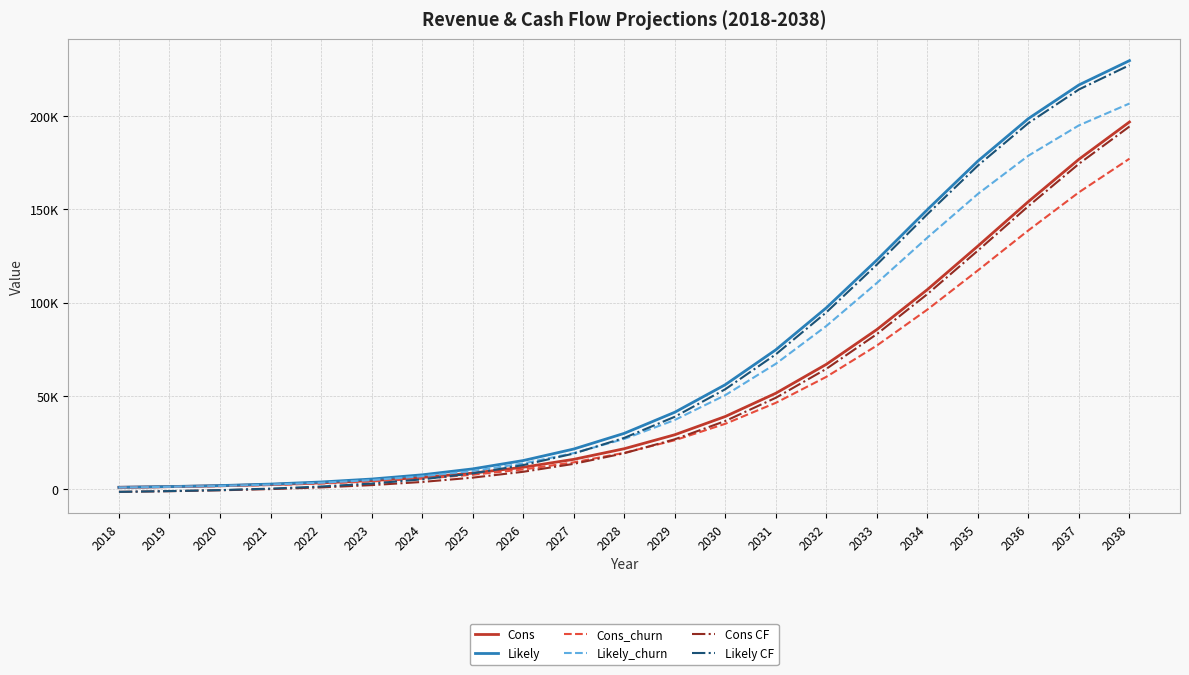

What is the difference between the second highest and minimum values in the Cons_churn series?

158280.0